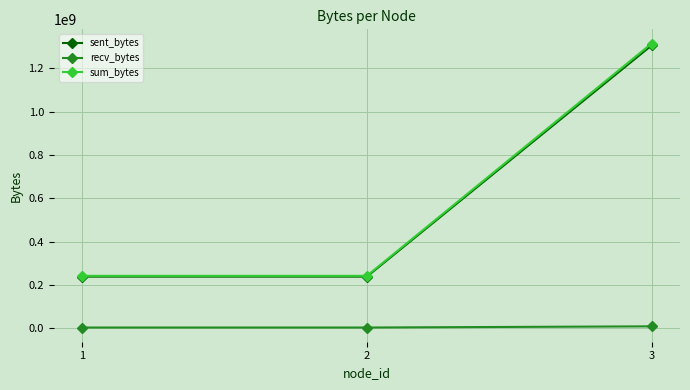

What is the greatest value displayed?

1313733317